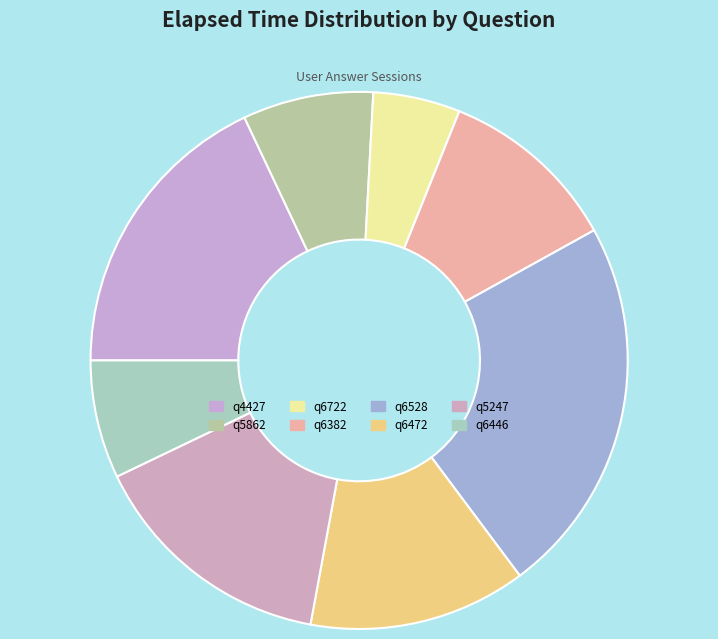

How many segments does this pie chart have?

8